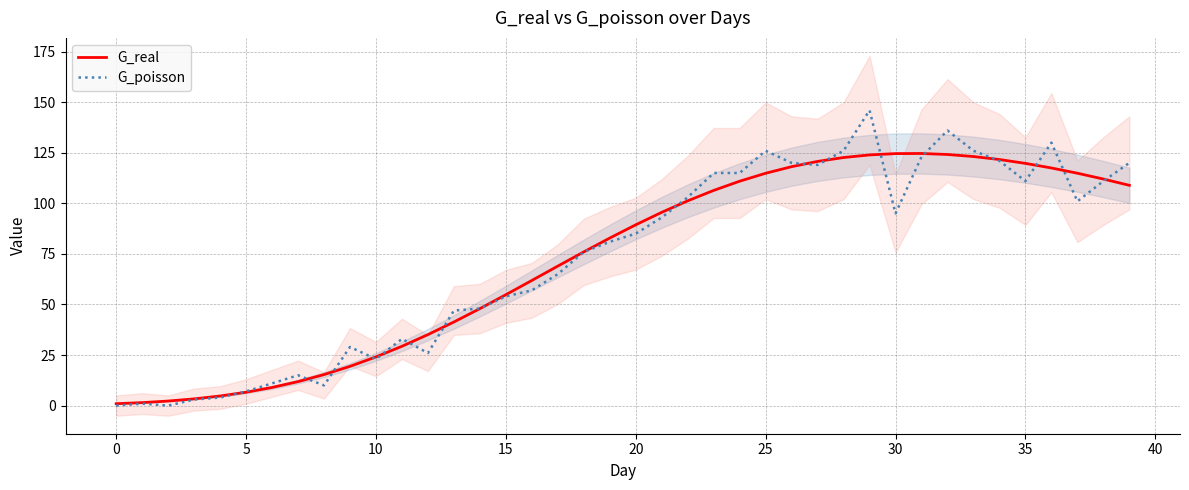

What is the value of the G_real point at the 37th from the left?

117.5